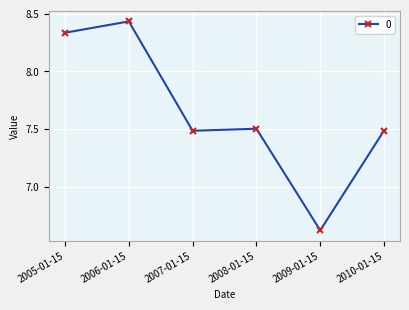

How many series are shown in this chart?

1